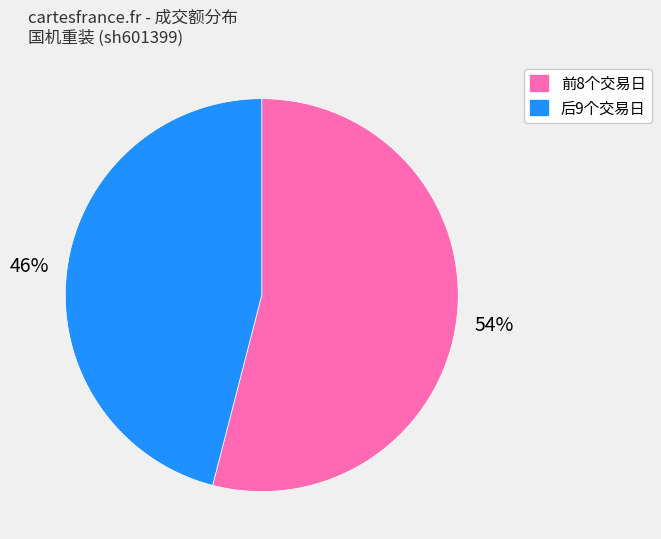

Is there any slice that represents more than half of the pie?

Yes